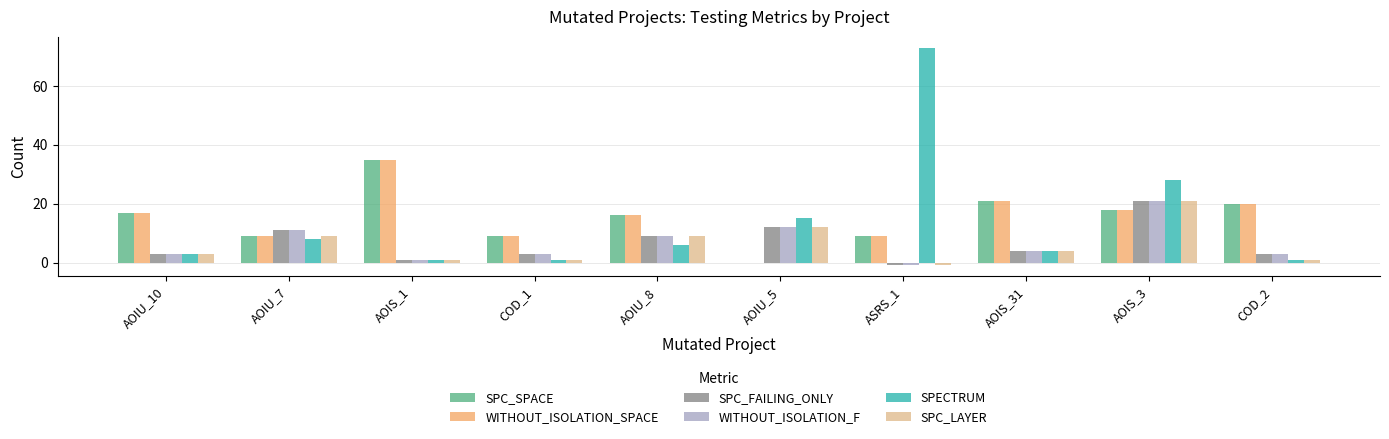

Is the value of SPC_SPACE at AOIU_5 greater than the value of WITHOUT_ISOLATION_SPACE at COD_1?

No